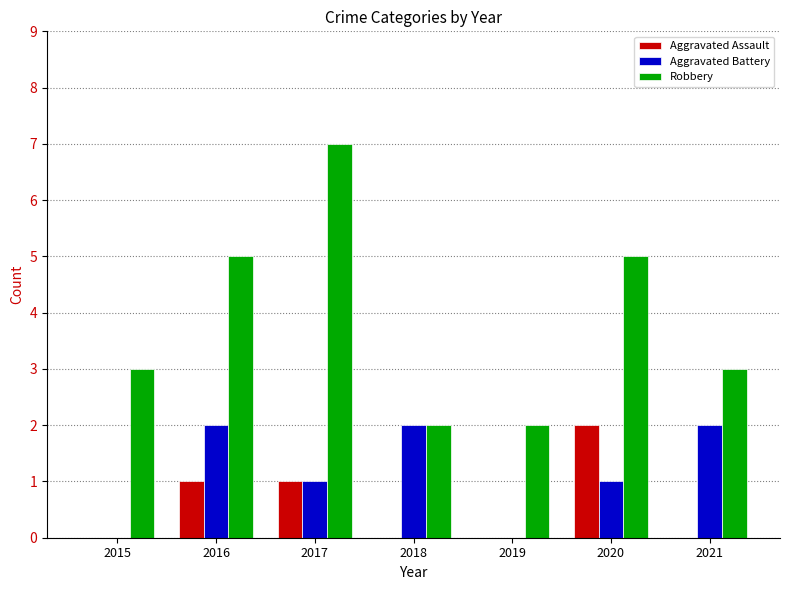

Between 2017 and 2021, which series saw the biggest shift?

Robbery